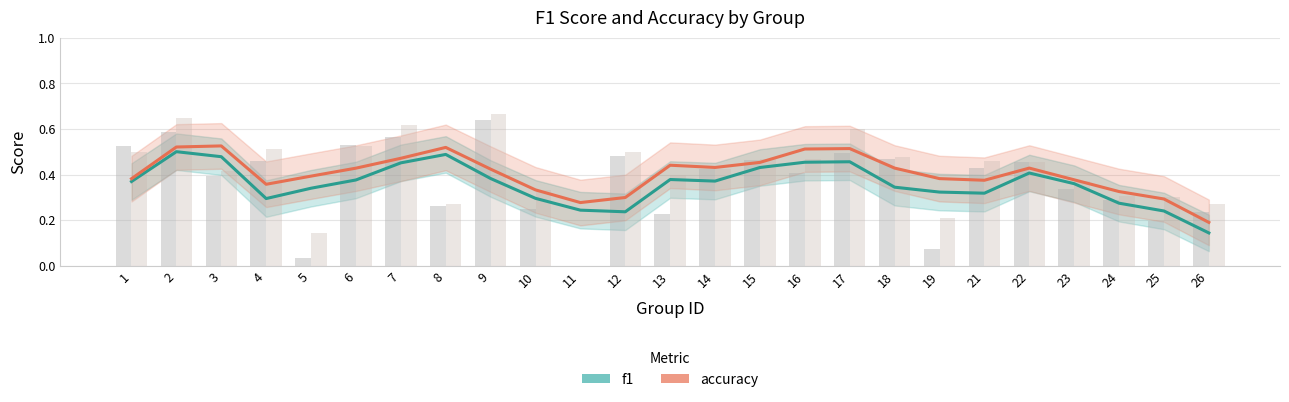

Which label corresponds to the smallest value in the chart?

26